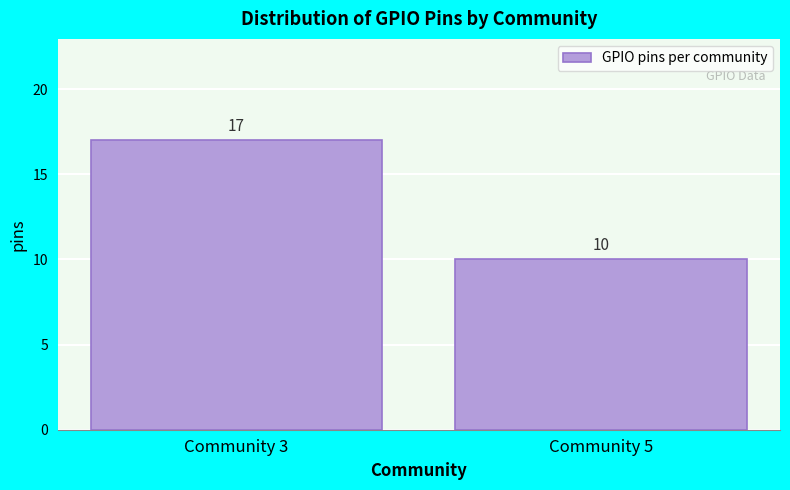

Reading right to left, extract all data points from this chart.

Community 5=10	Community 3=17